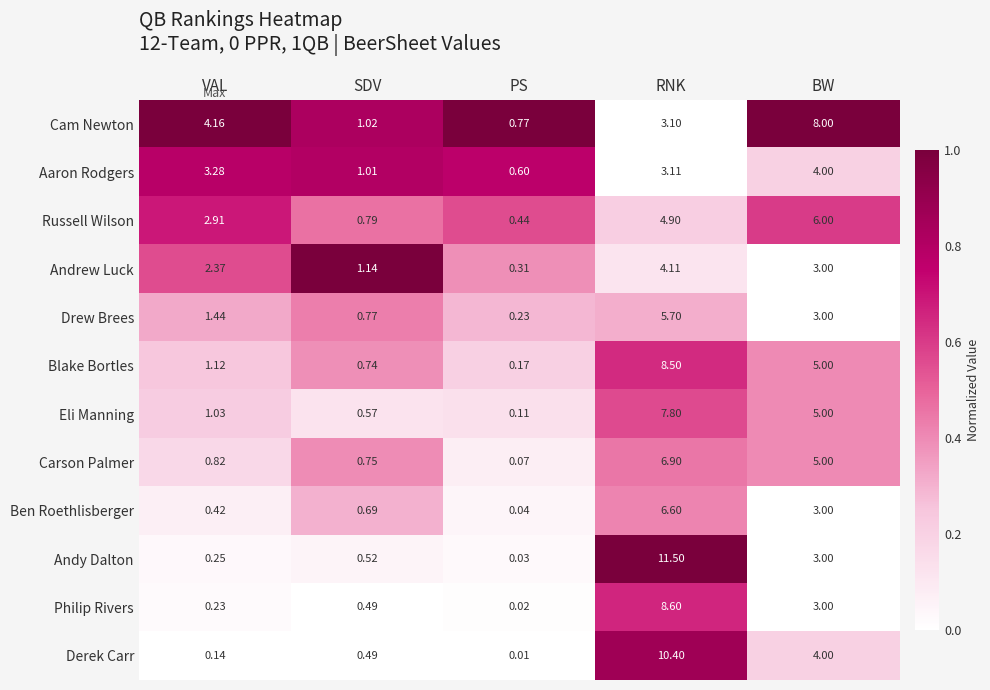

At which label is Derek Carr closest to 5?

BW